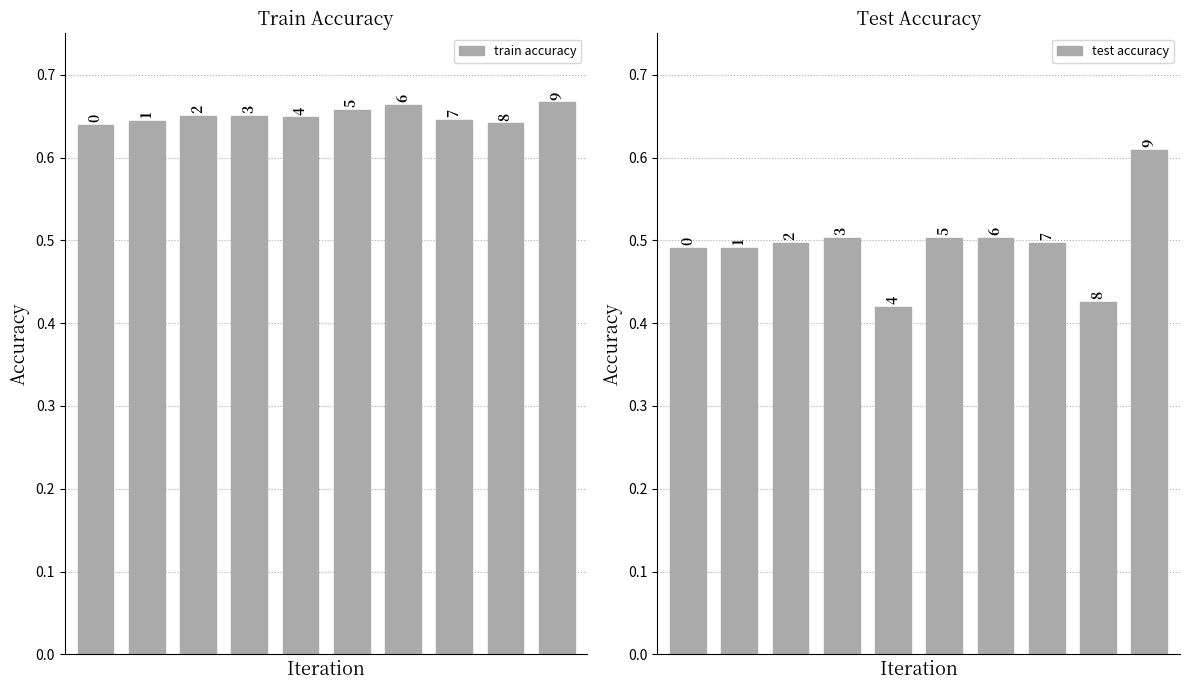

Between 0 and 1, which series saw the biggest shift?

train accuracy